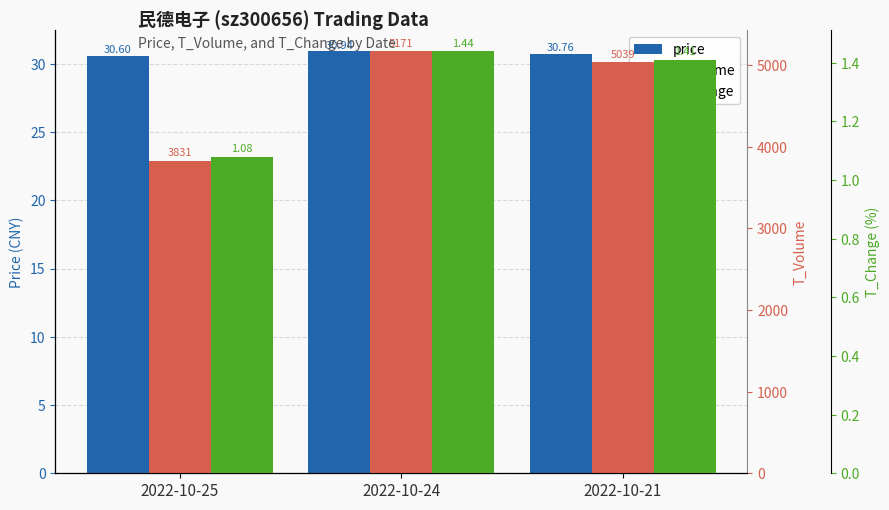

Rank the series at 2022-10-21 from highest to lowest value.

t_volume, price, t_change